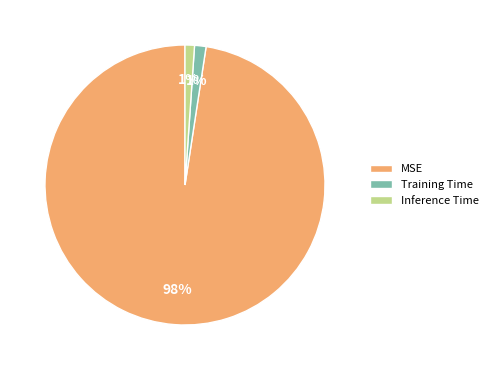

What is the majority slice?

MSE